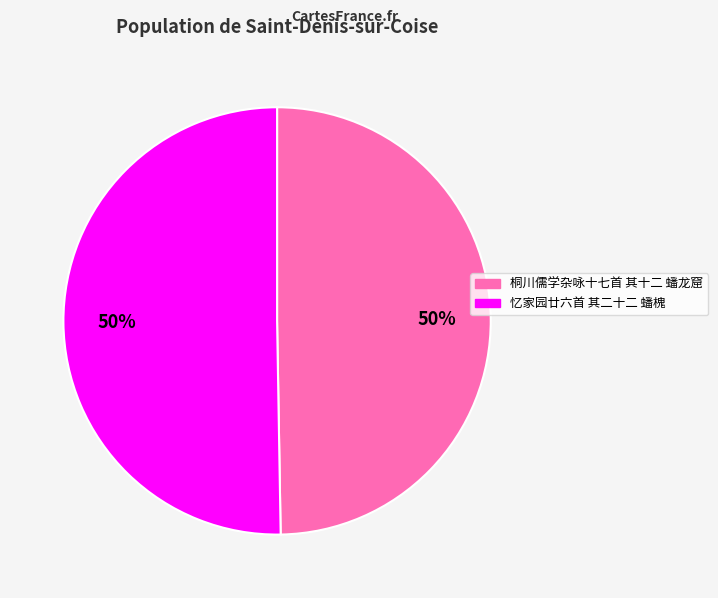

What percentage is the 忆家园廿六首 其二十二 蟠槐 slice, to the nearest percent?

50%